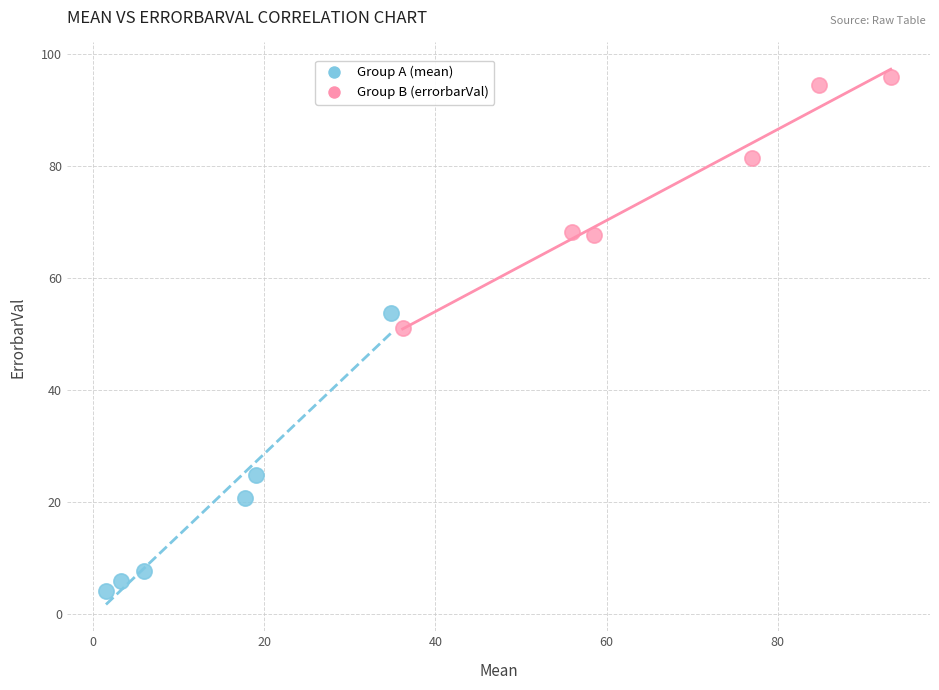

Which series has the largest Y range (max minus min)?

Group A (mean)